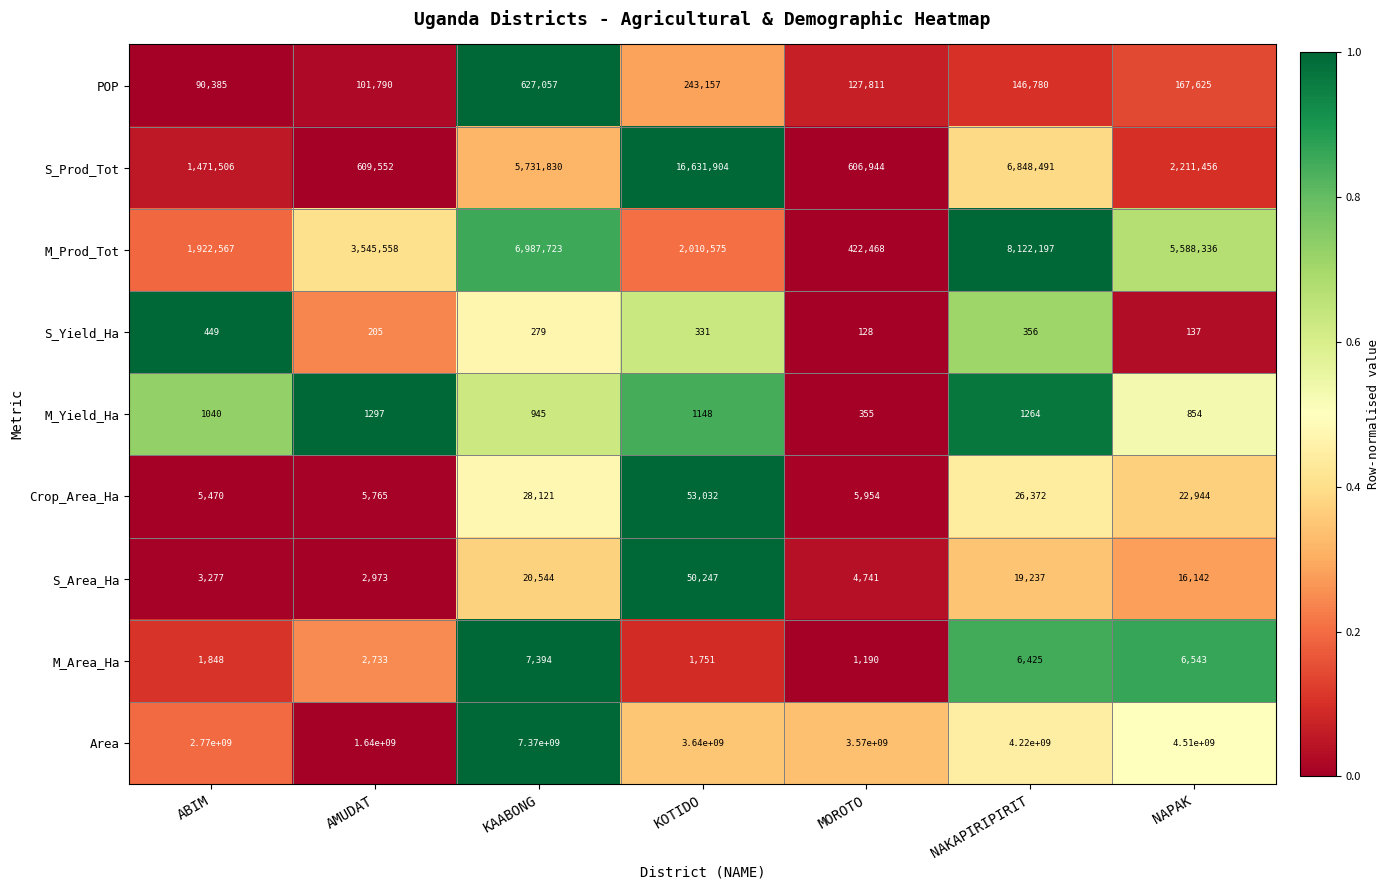

What is the difference between the highest and lowest values at KOTIDO?

3639999669